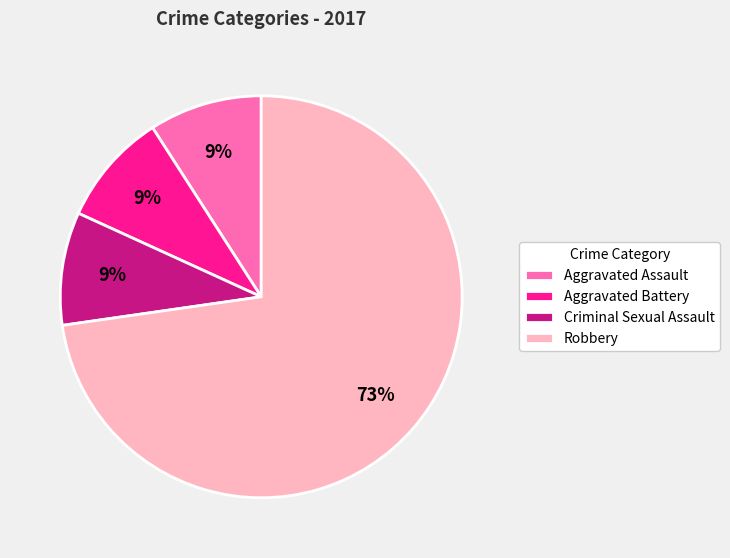

Between Robbery and Aggravated Battery, which is larger?

Robbery